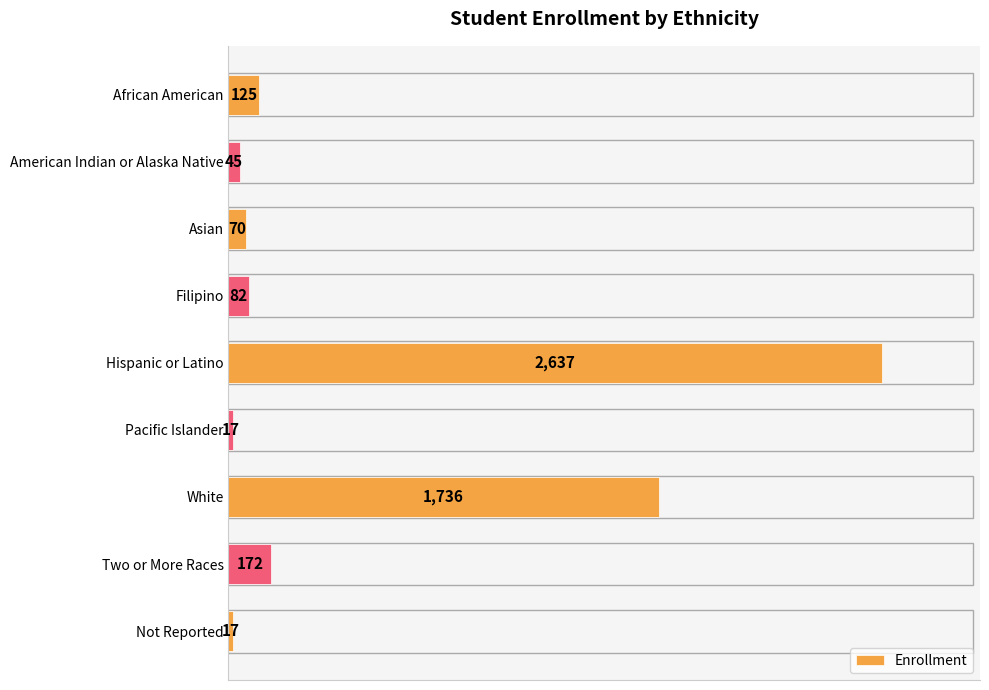

Reading bottom to top, list all the values displayed in this chart.

Not Reported=17	Two or More Races=172	White=1736	Pacific Islander=17	Hispanic or Latino=2637	Filipino=82	Asian=70	American Indian or Alaska Native=45	African American=125